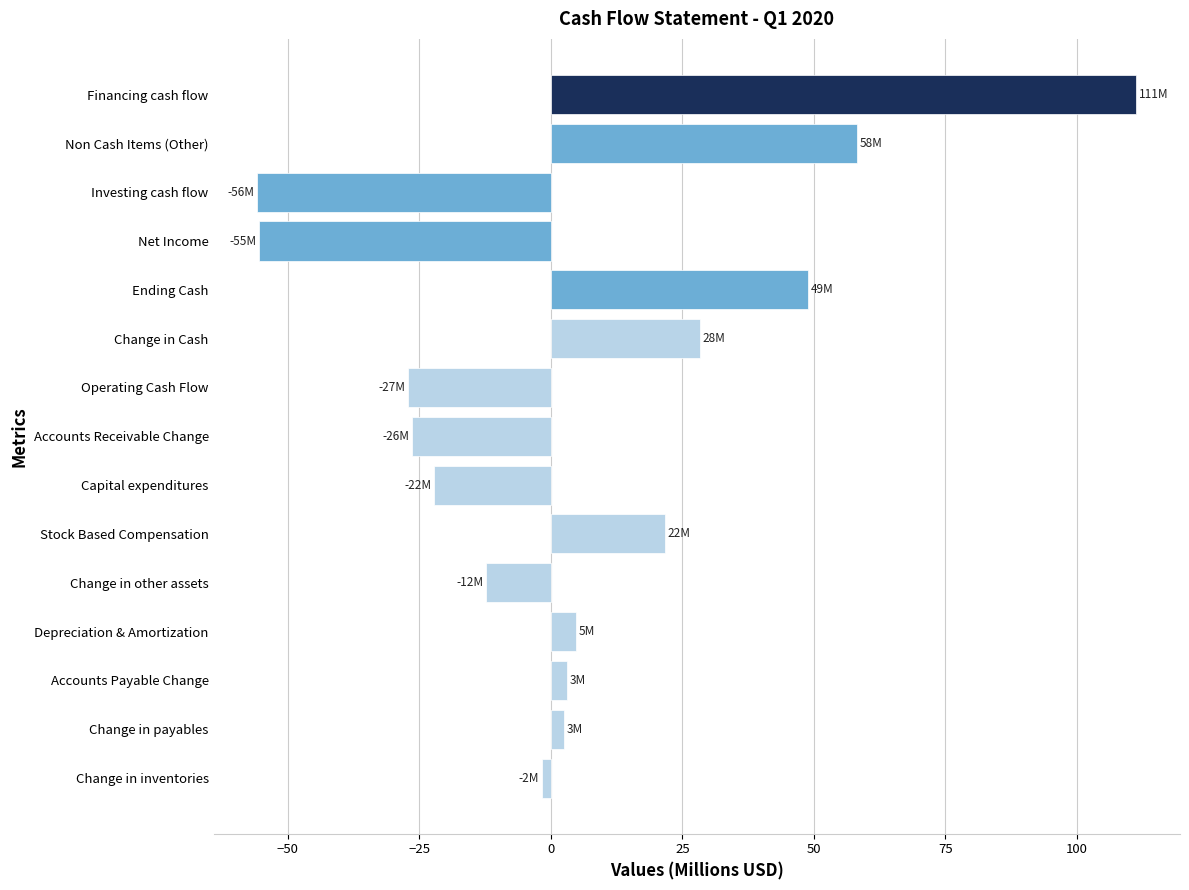

What value does the data have at Ending Cash?

48.9